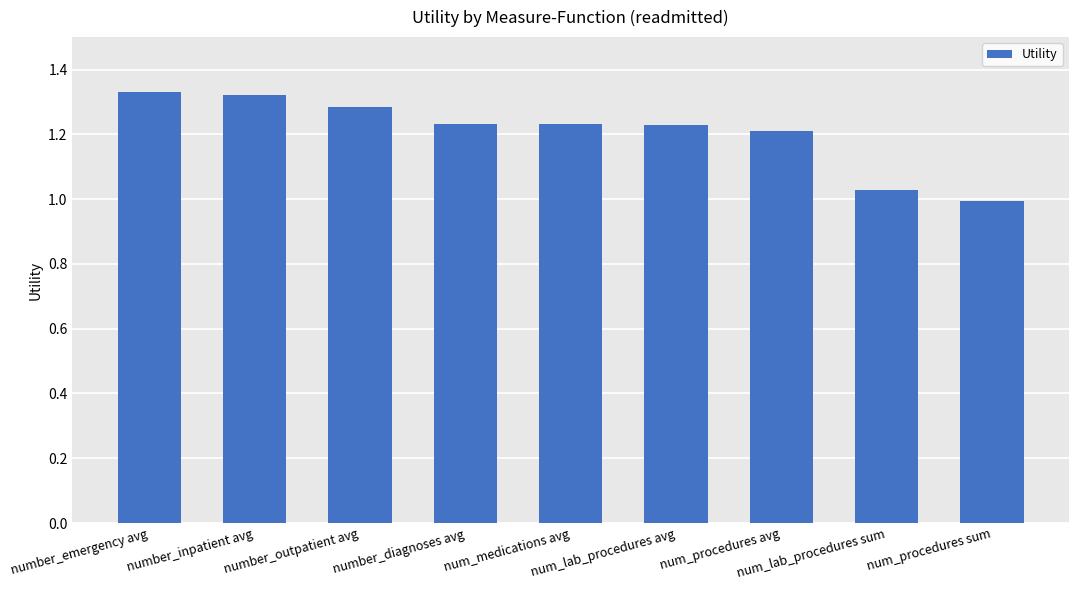

Count the number of categories in the chart.

9